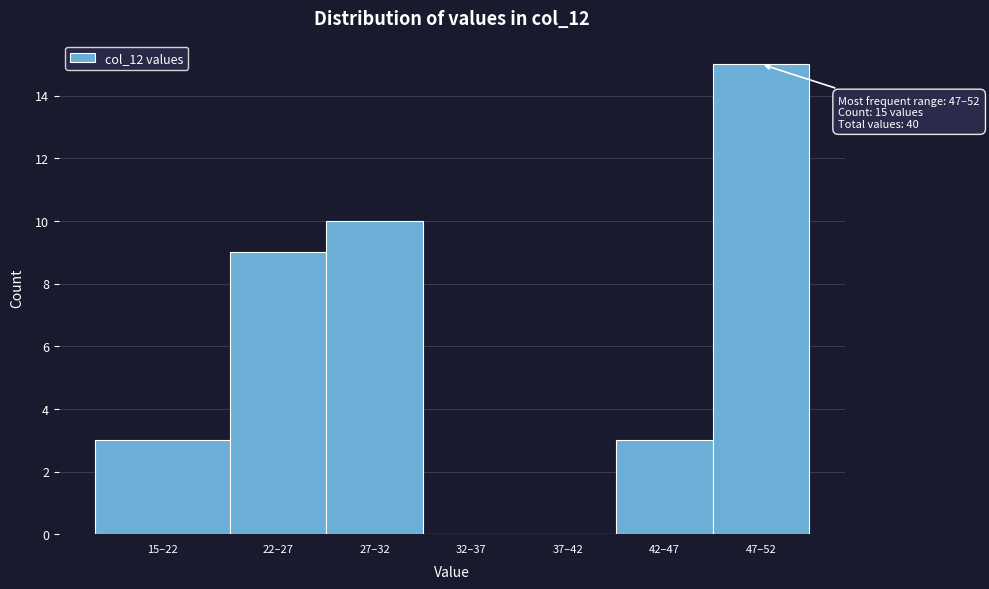

Reading left to right, list all the values displayed in this chart.

15–22=3	22–27=9	27–32=10	32–37=0	37–42=0	42–47=3	47–52=15